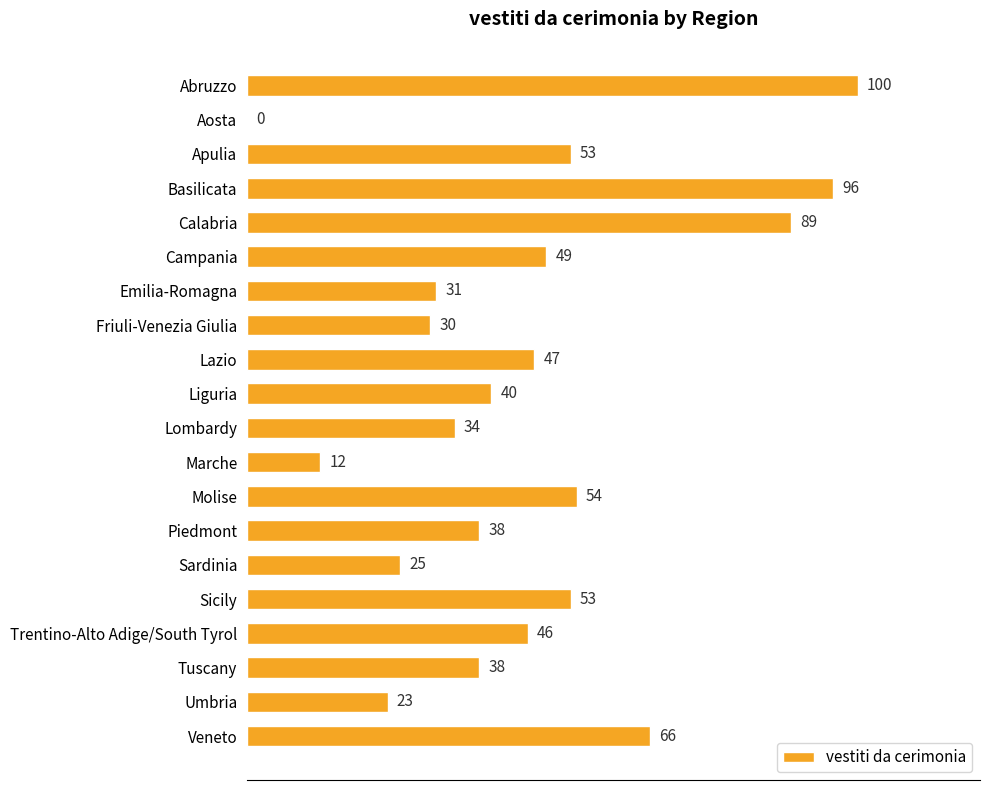

The chart shows a value of 90 at Veneto. True or false?

False